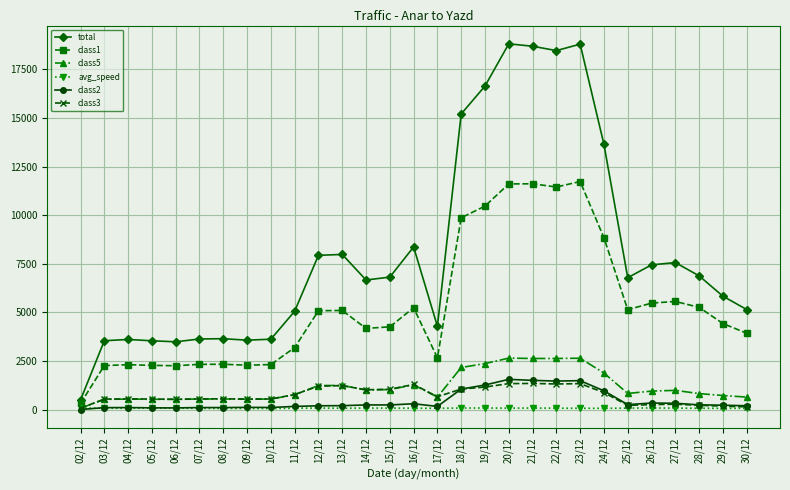

What position from the right is 02/12?

29